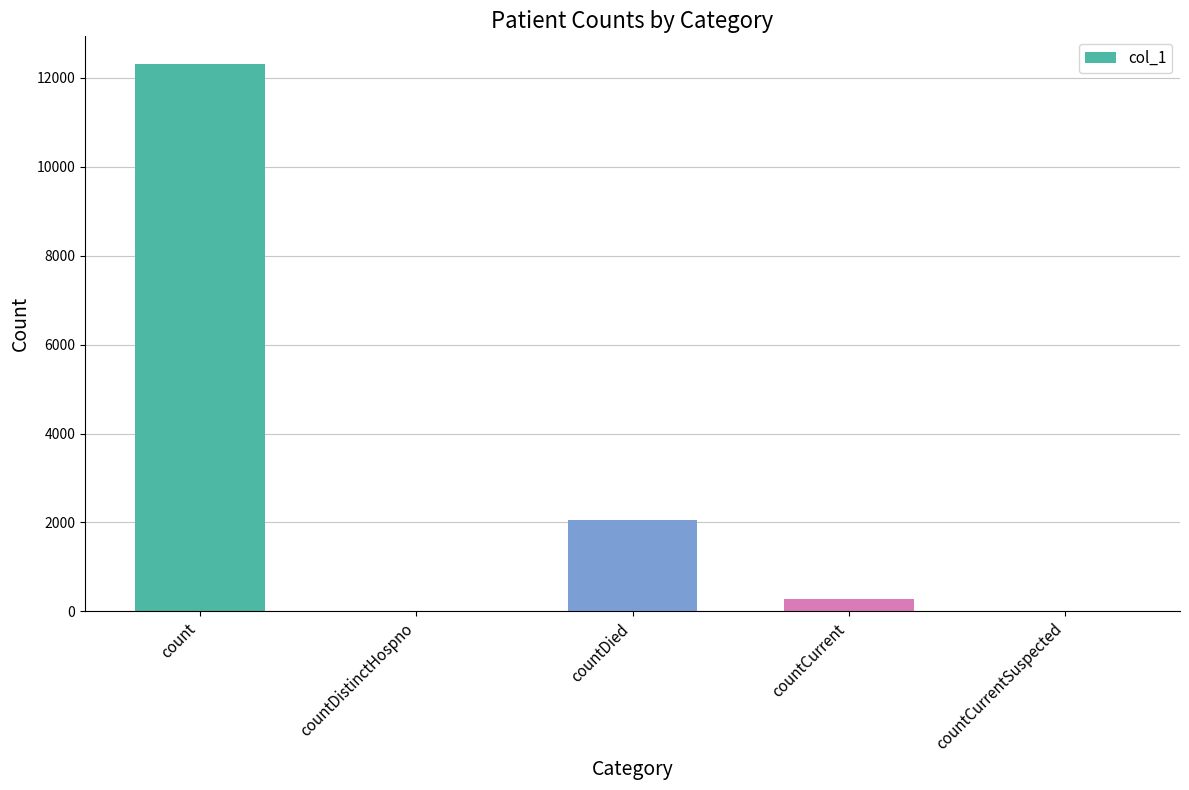

The value at countDied is 2050. True or false?

True